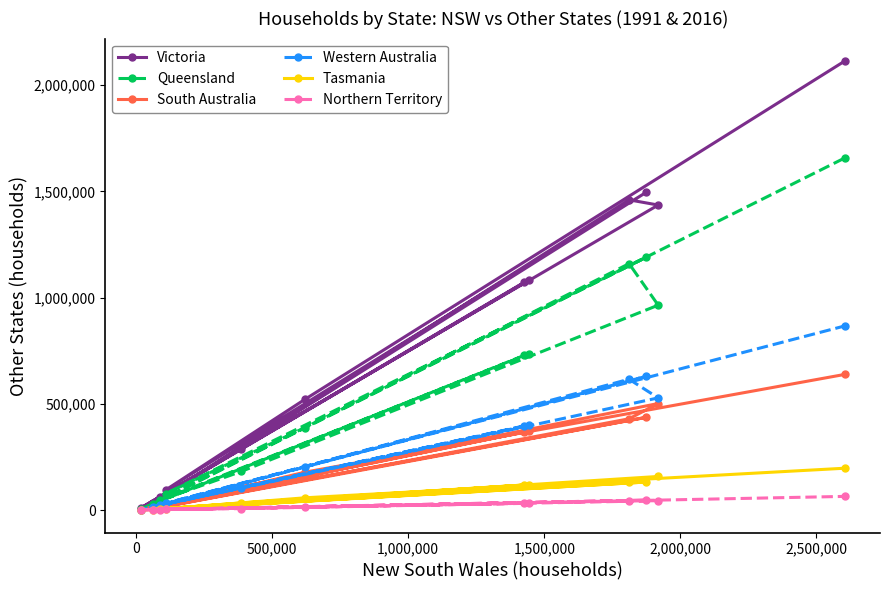

What is the greatest value displayed?

2112706